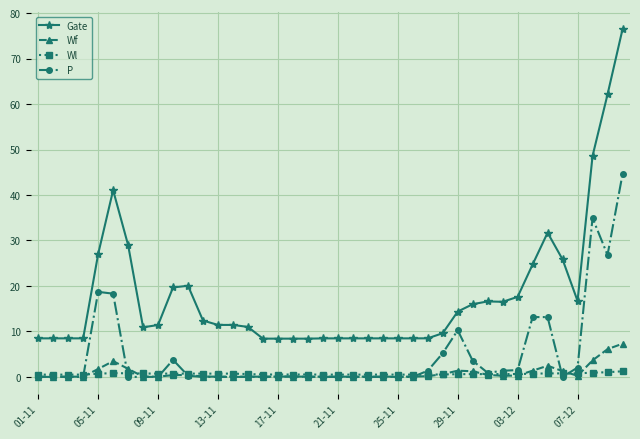

Which series has the largest total across all categories?

Gate